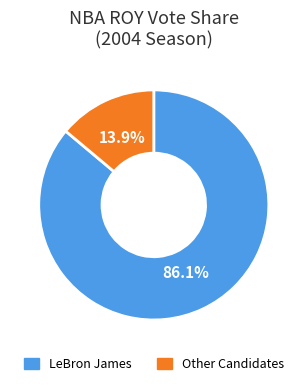

What is the ratio of the value at LeBron James to the value at Other Candidates?

6.2